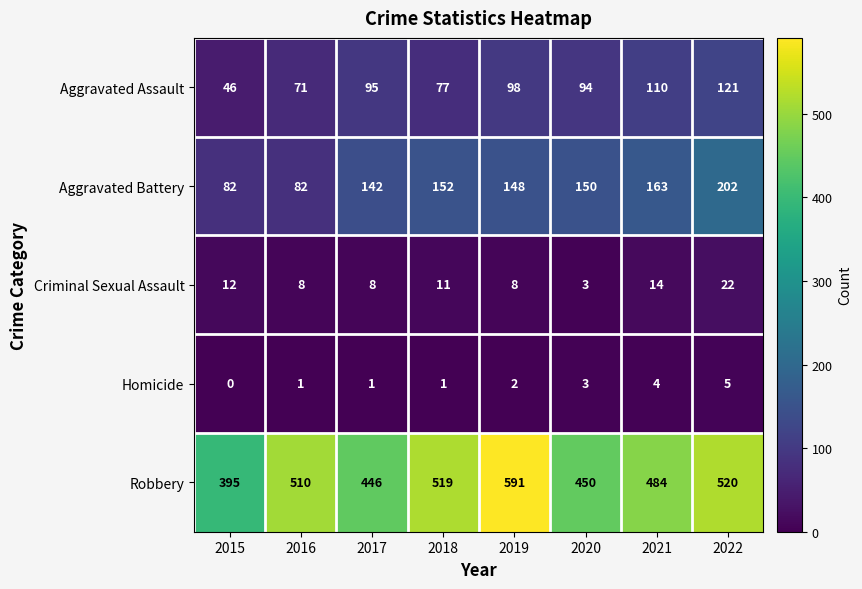

Is it true that Aggravated Battery equals 146 at 2016?

False